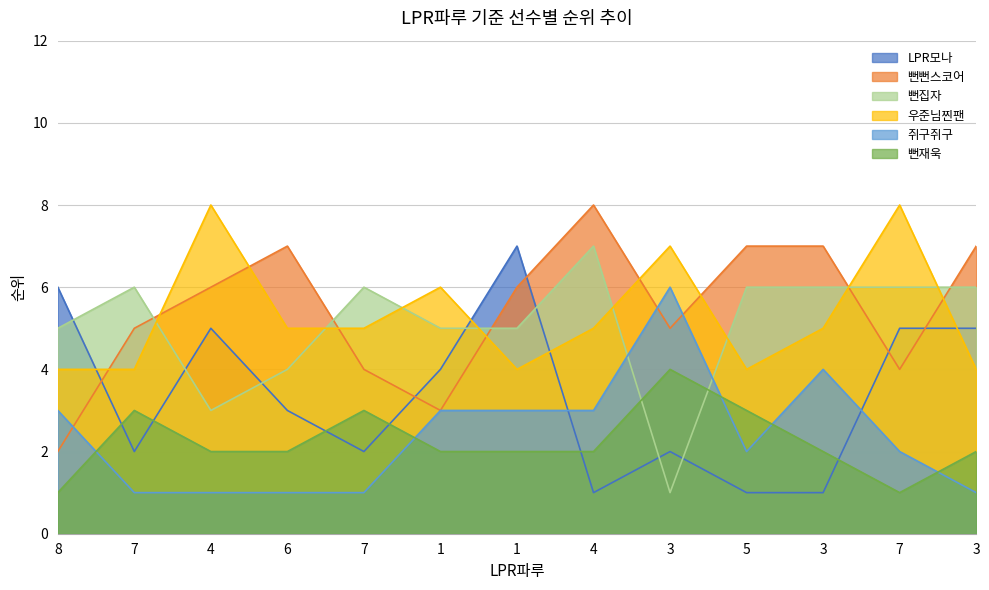

Between 7 and 4, which series saw the biggest shift?

뻔뻔스코어